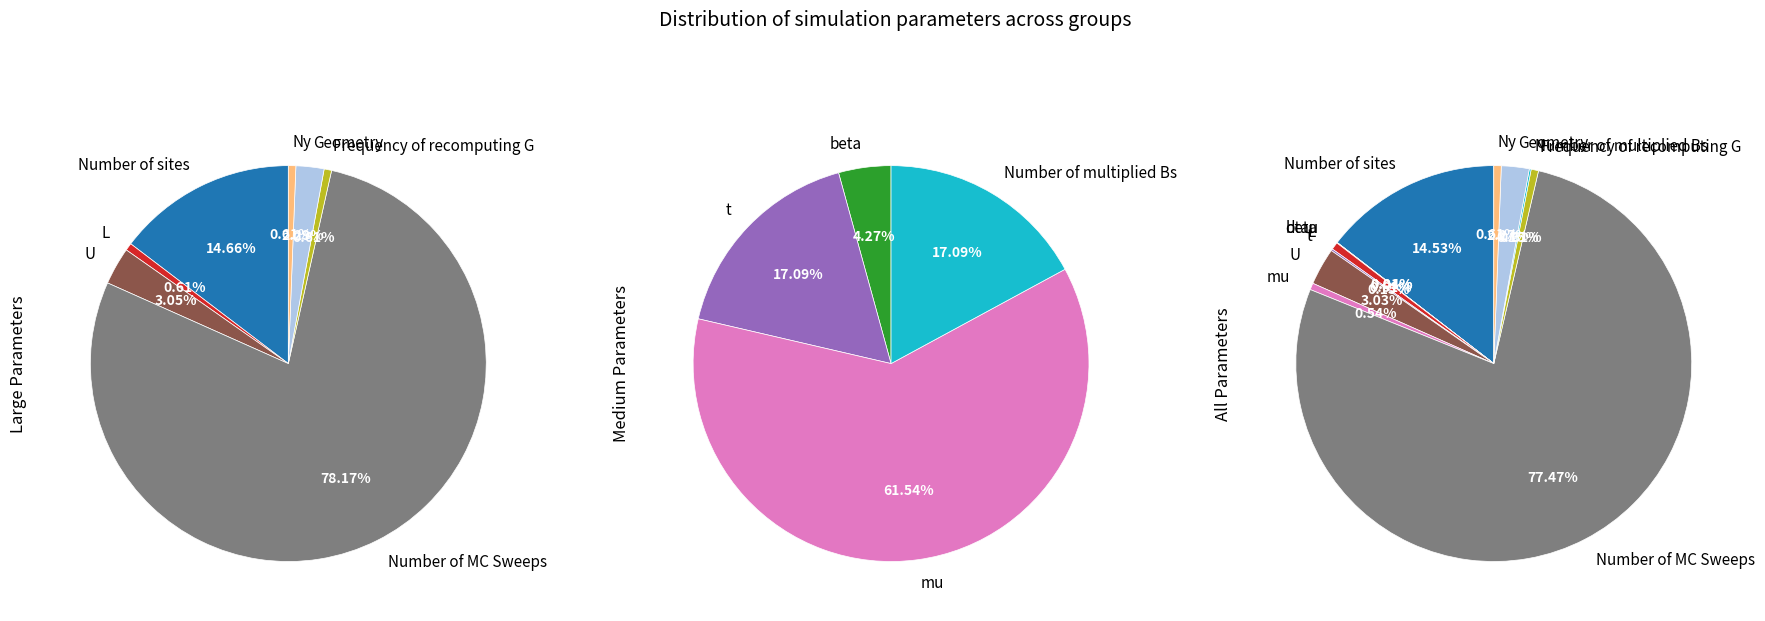

True or false: dtau accounts for 1% of the total.

False